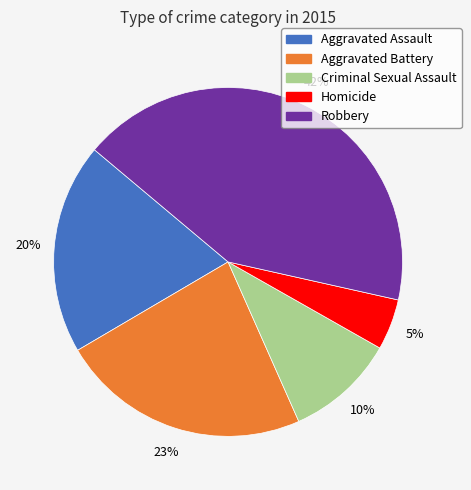

How many segments does this pie chart have?

5